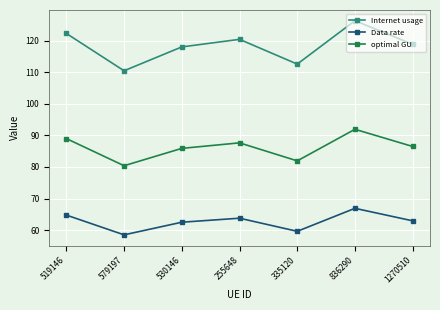

Is the value of optimal GU at 255648 greater than the value of Internet usage at 530146?

No